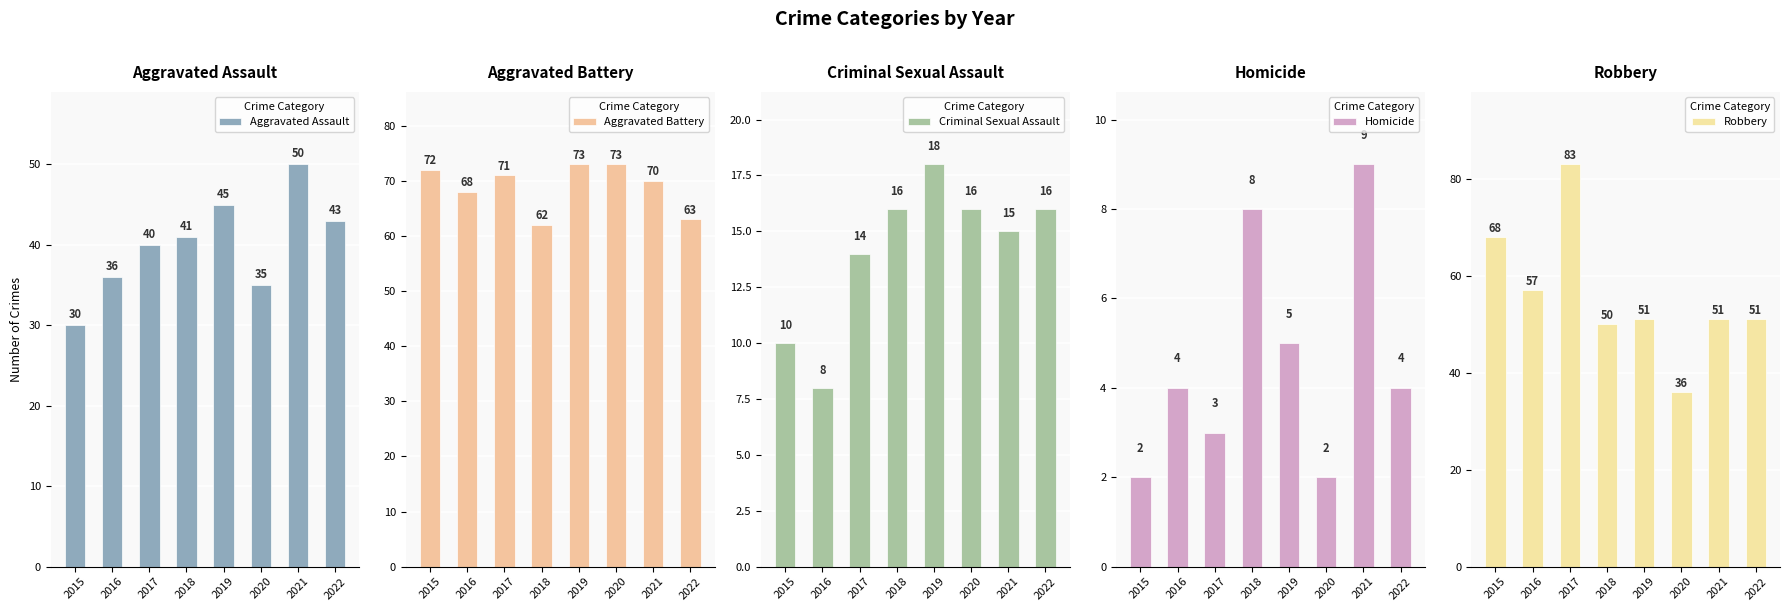

How many values in the Robbery series are below 51?

2